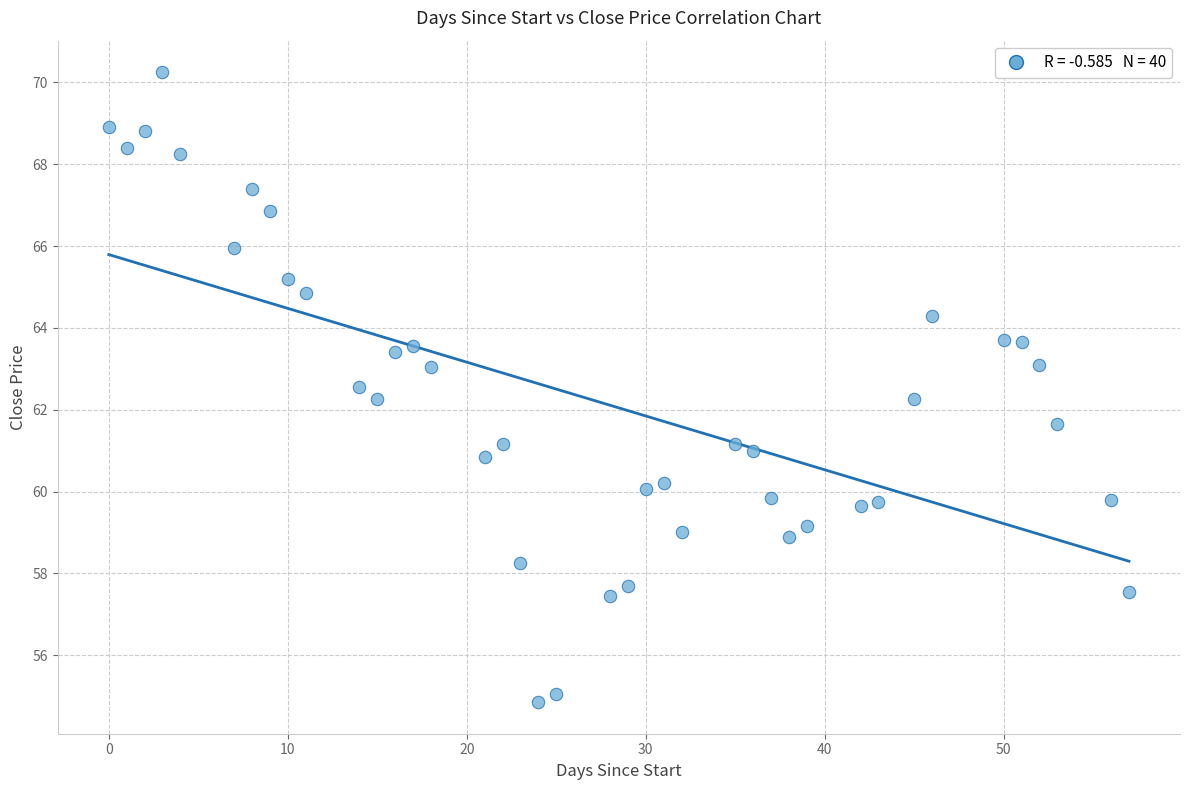

What is the range of X values (max minus min)?

57.0